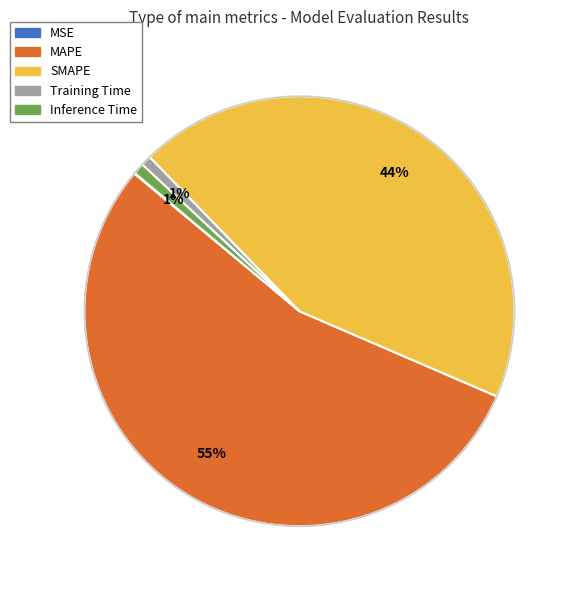

Which category accounts for the majority?

MAPE